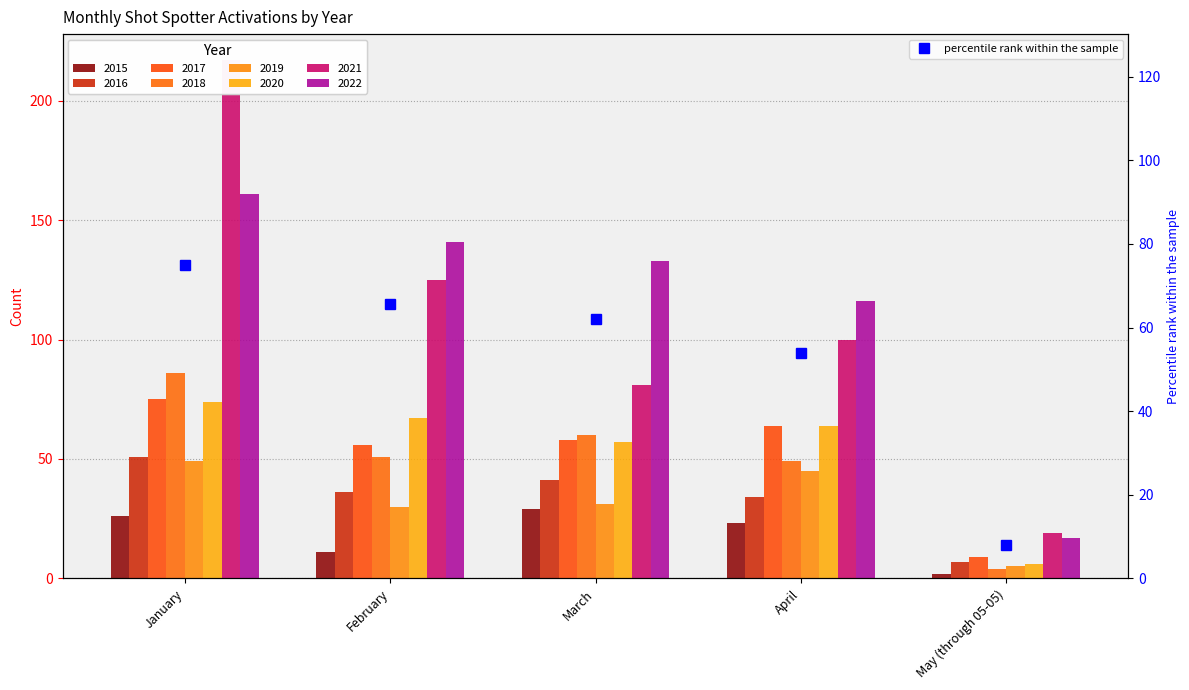

What is the difference between the maximum and minimum values?

67.1